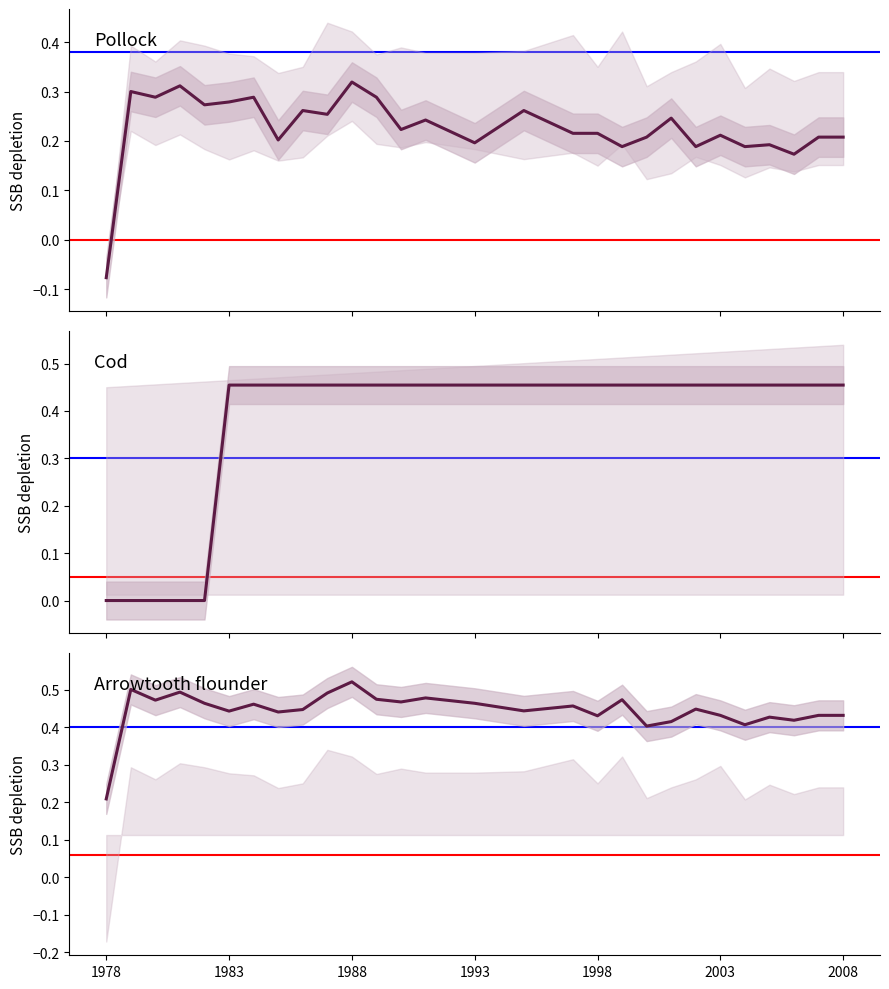

What are all the series names shown in the legend?

Pollock, Cod, Arrowtooth flounder